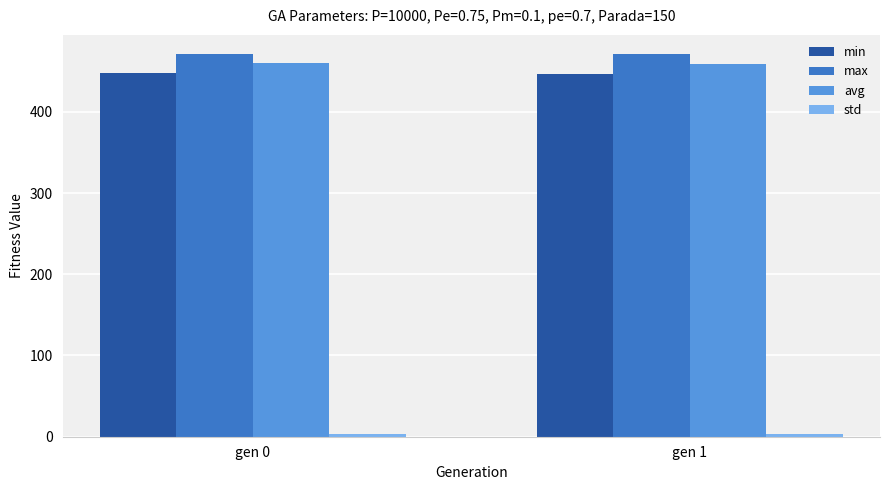

How many bars are there in each group?

4